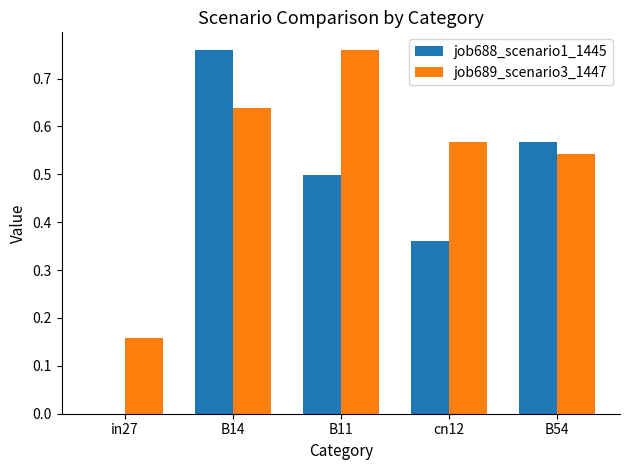

What is the sum of all job688_scenario1_1445 values?

2.2